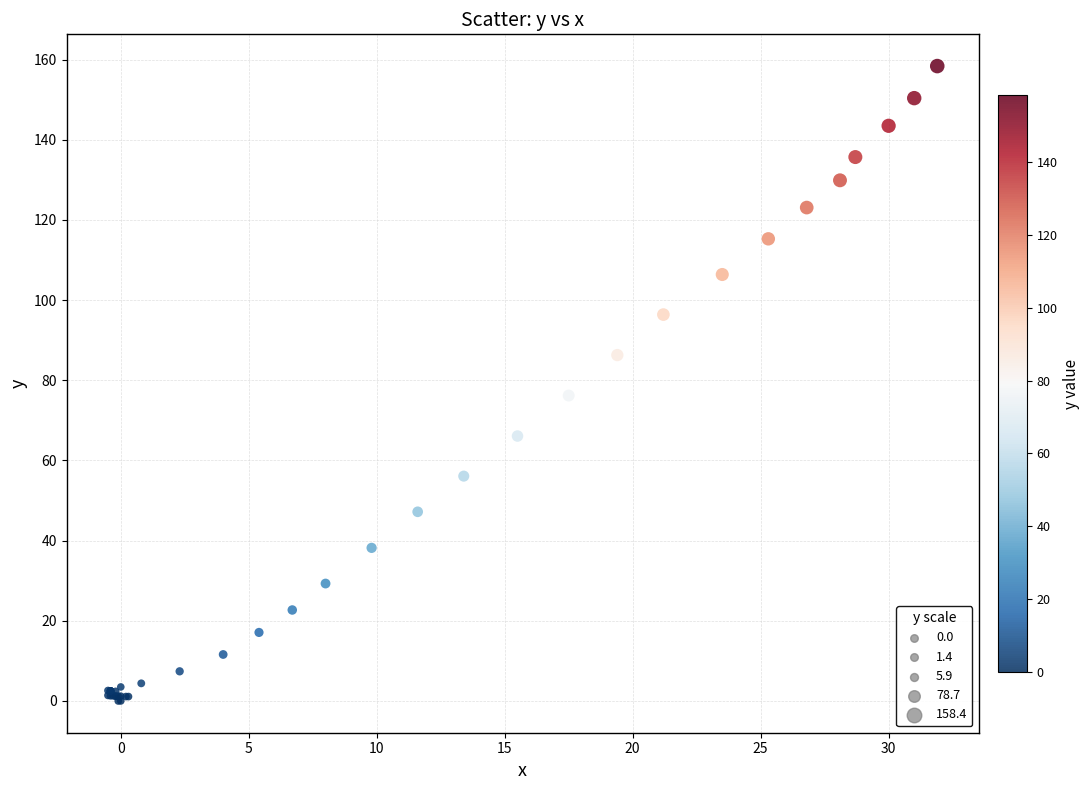

What Y value in the scatter plot is closest to 79?

76.2